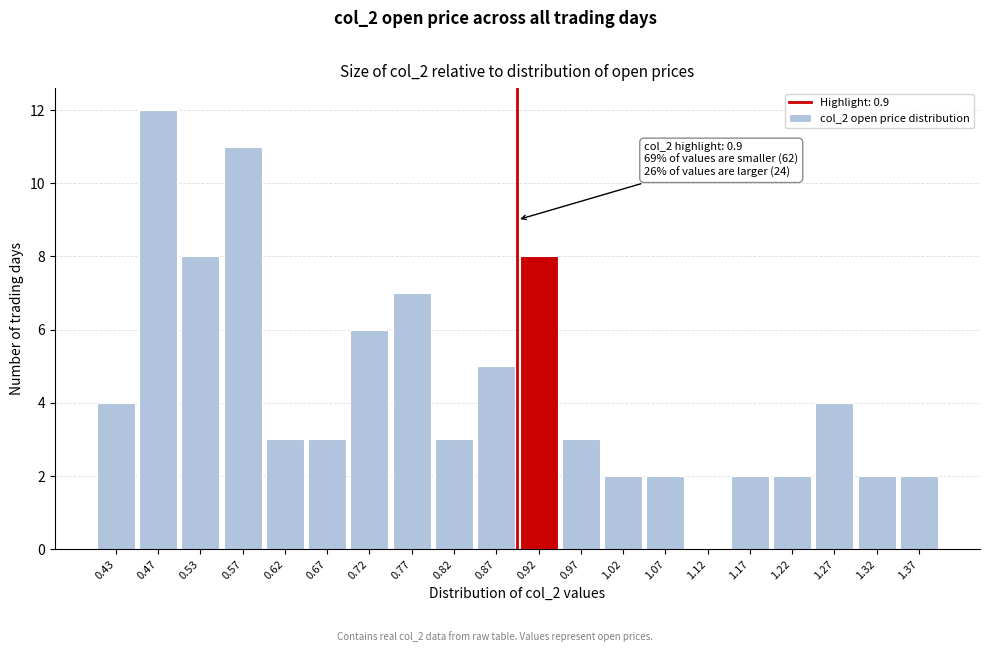

Over which range of the x-axis is the bar tallest?

0.45 to 0.50